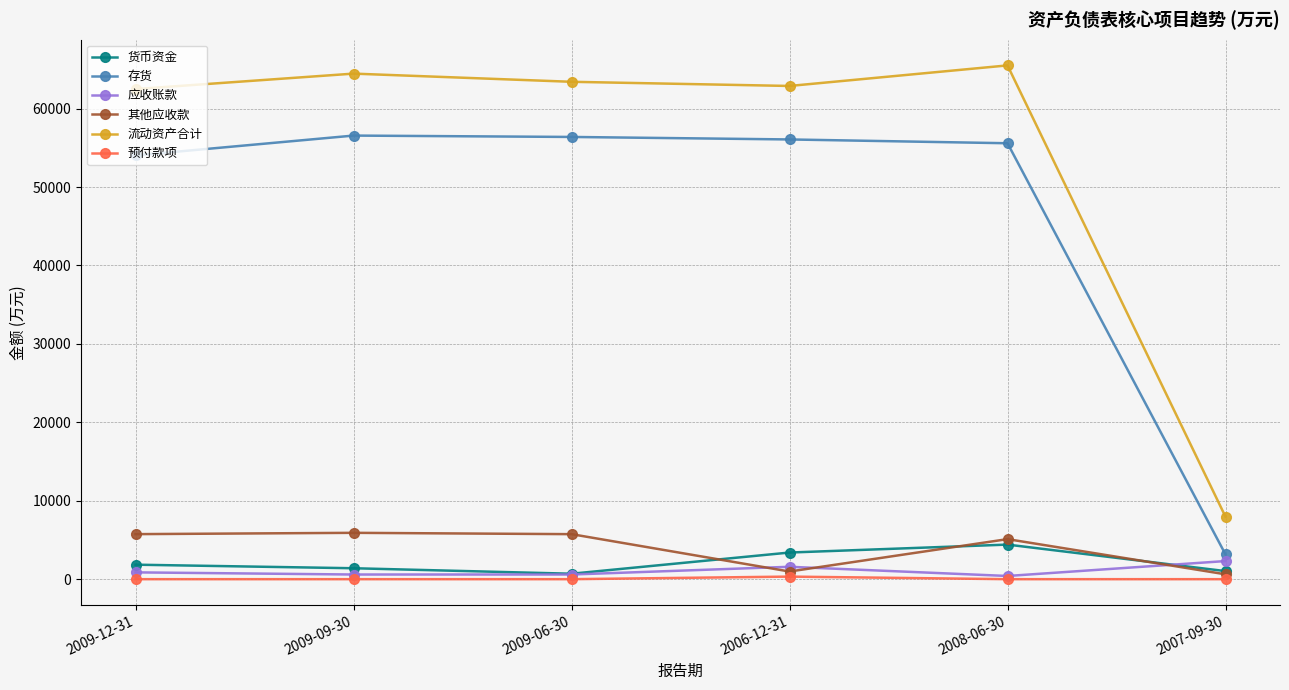

Is it true that 预付款项 equals 0 at 2009-12-31?

True